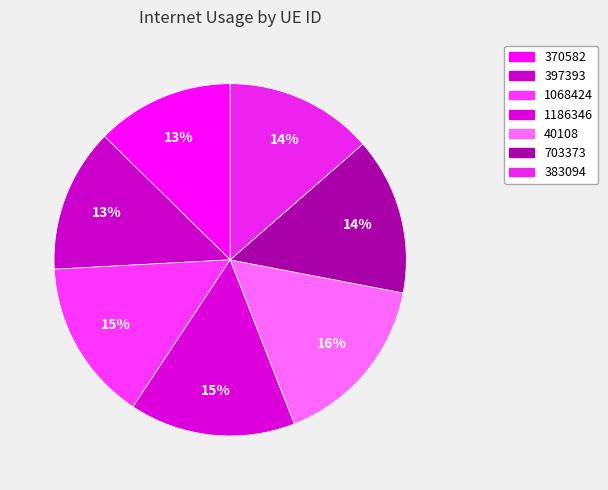

The 40108 slice represents 16% of the pie. True or false?

True